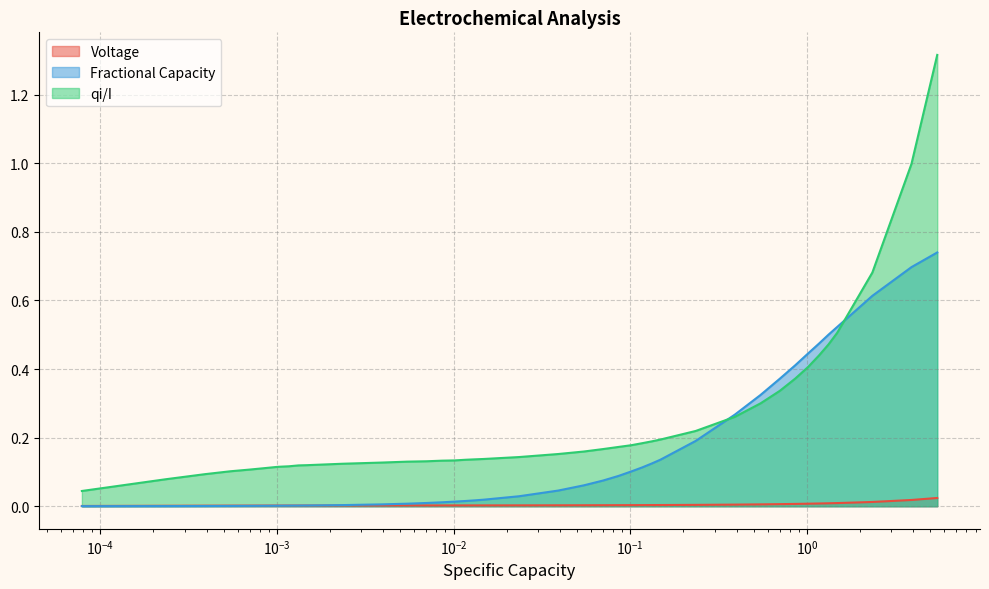

After their last crossing, which series has the higher values: qi/I or Fractional Capacity?

qi/I